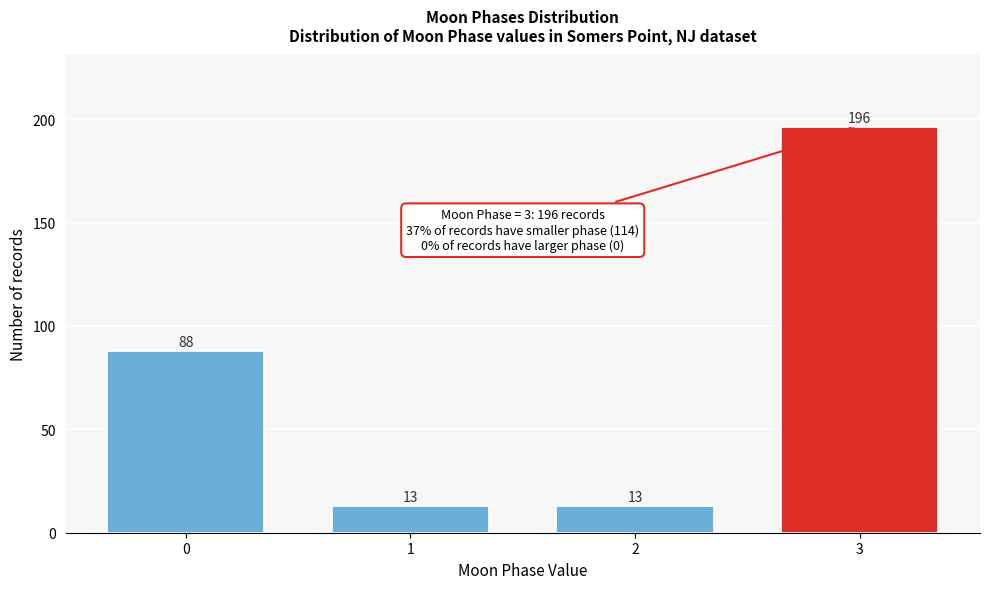

Reading left to right, list all the values displayed in this chart.

0=88	1=13	2=13	3=196